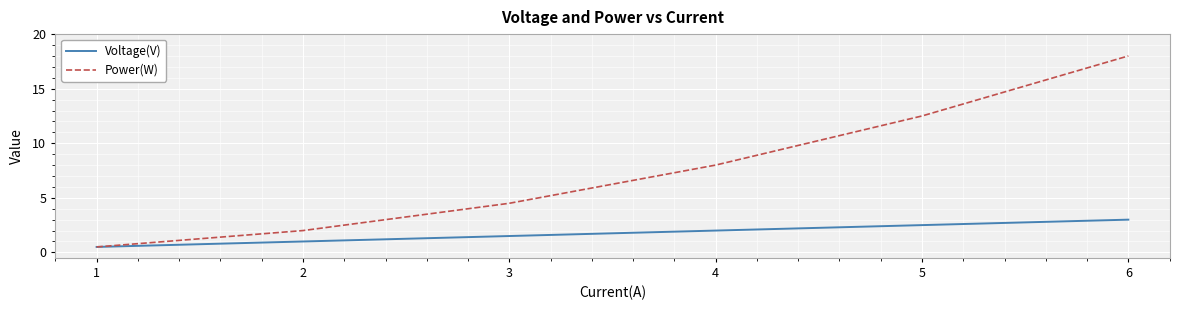

What value does the Power(W) series have at 6?

18.0